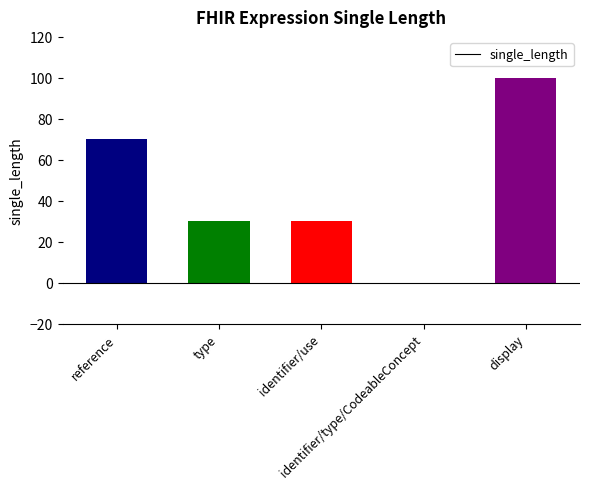

What is the sum of all values?

230